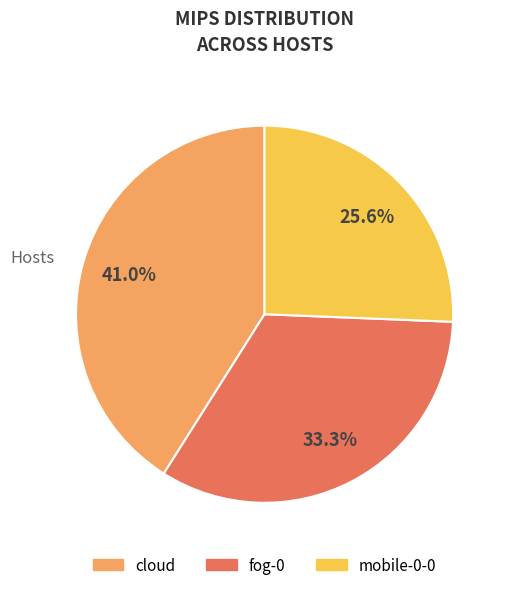

To the nearest percent, what percentage of the pie is mobile-0-0?

26%